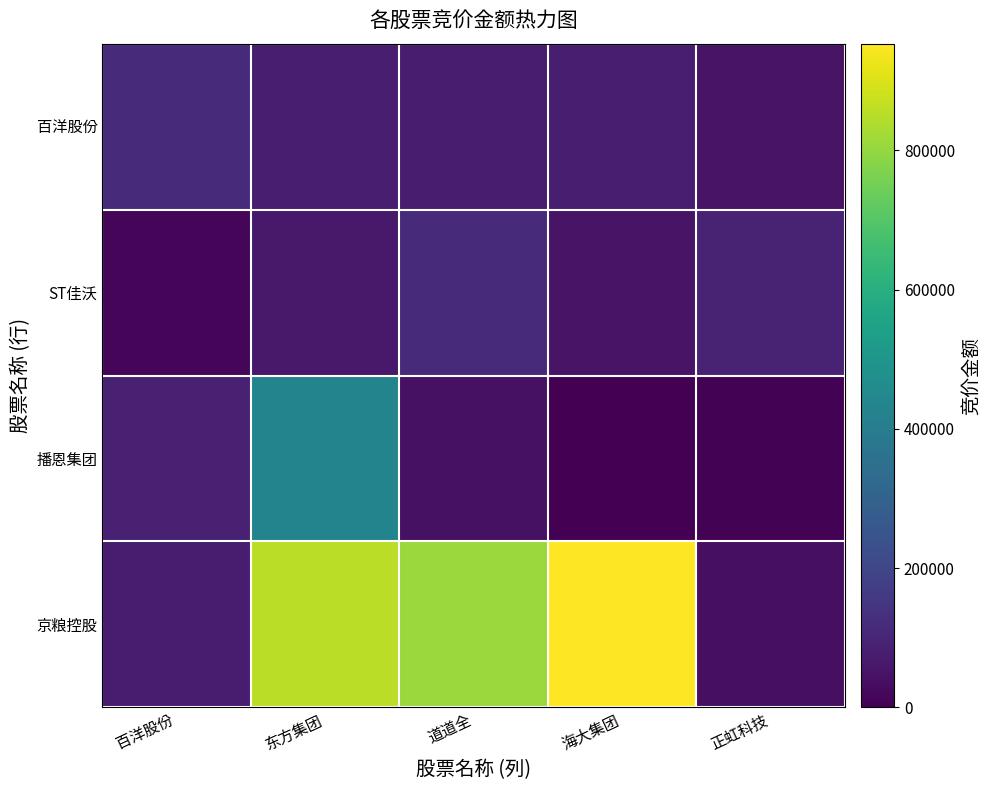

Reading right to left, list all the values displayed in this chart.

百洋股份: 正虹科技=49056	海大集团=80118	道道全=77832	东方集团=80152	百洋股份=112949
ST佳沃: 正虹科技=95364	海大集团=48796	道道全=119098	东方集团=65694	百洋股份=14916
播恩集团: 正虹科技=4580	海大集团=0	道道全=41385	东方集团=431508	百洋股份=86811
京粮控股: 正虹科技=37650	海大集团=953127	道道全=808828	东方集团=852780	百洋股份=77544